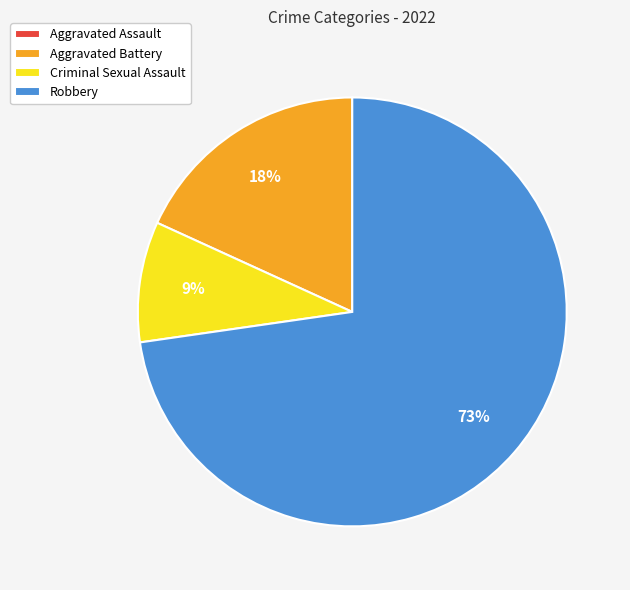

Which slice is the largest?

Robbery